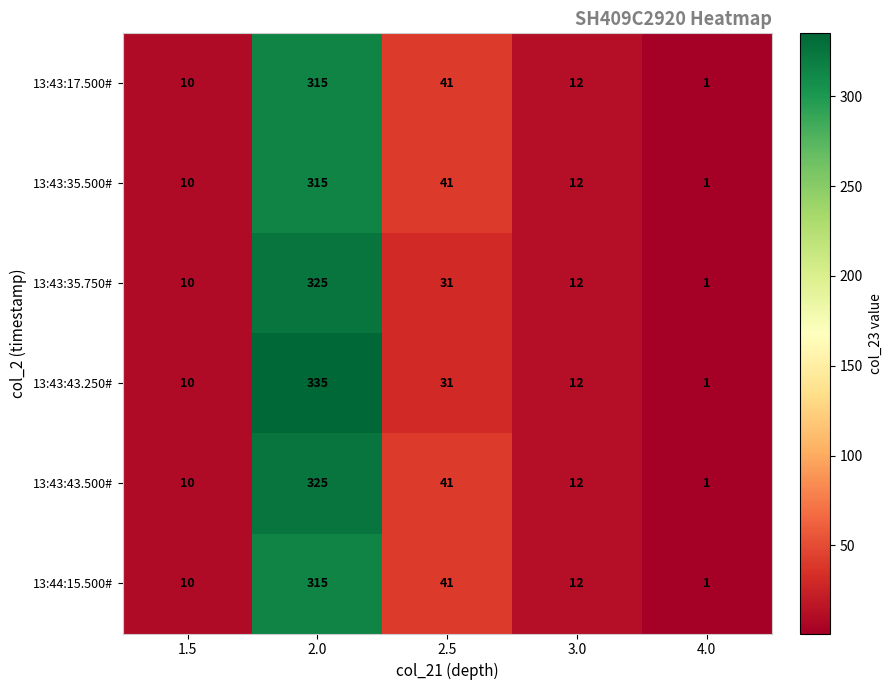

Reading left to right, list all the values displayed in this chart.

13:43:17.500#: 10	315	41	12	1
13:43:35.500#: 10	315	41	12	1
13:43:35.750#: 10	325	31	12	1
13:43:43.250#: 10	335	31	12	1
13:43:43.500#: 10	325	41	12	1
13:44:15.500#: 10	315	41	12	1